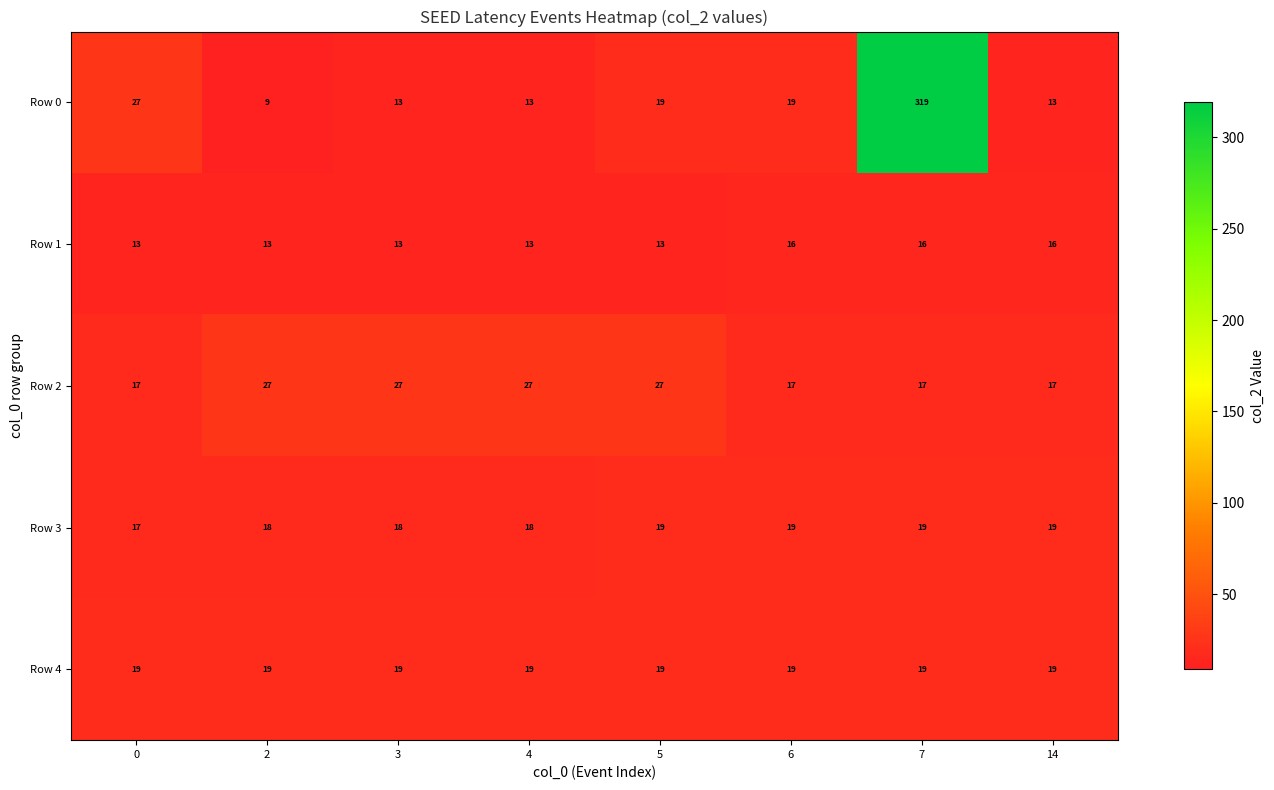

What is the spread (max minus min) of values at 0?

14